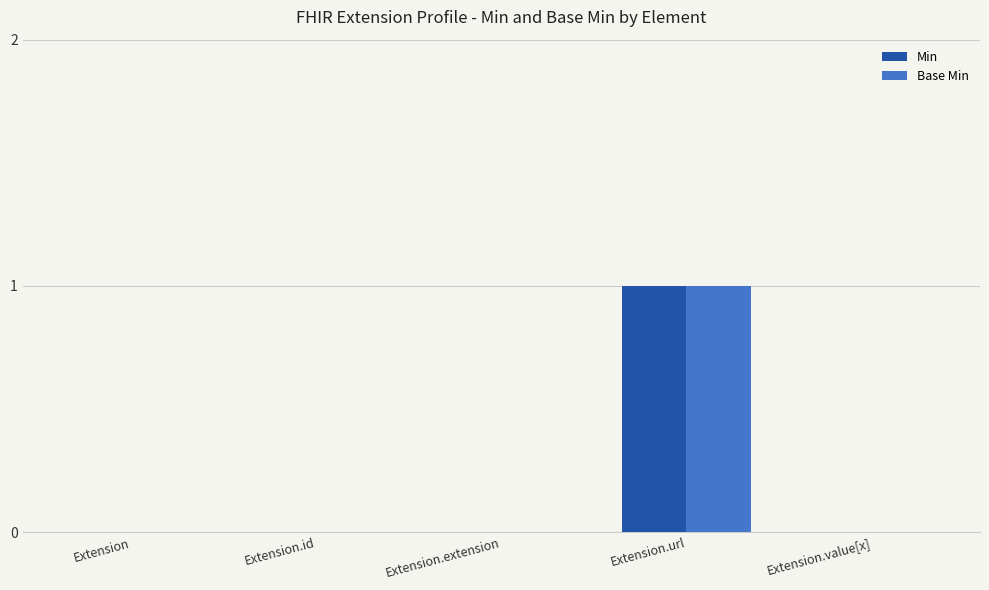

At which category is the sum across all series the highest?

Extension.url